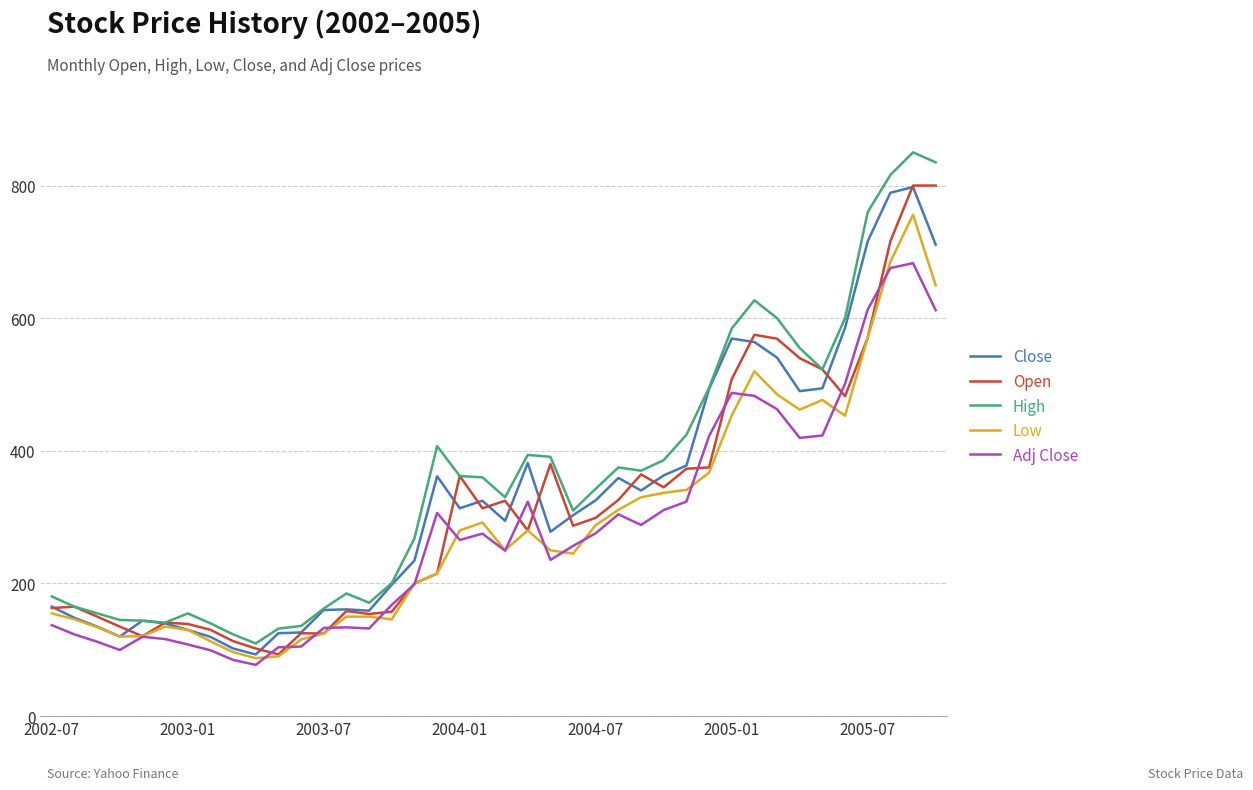

True or false: Low has more than 1 interior local peaks.

True